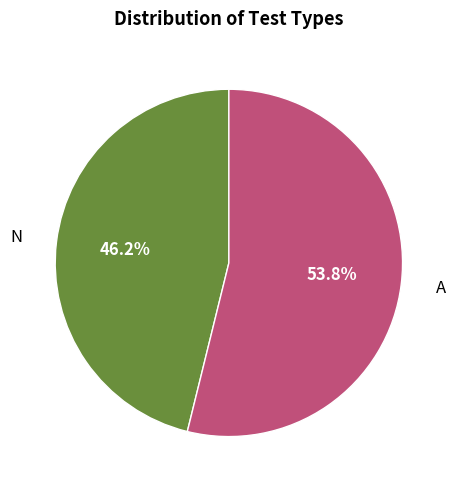

Is there a majority slice in this chart?

Yes